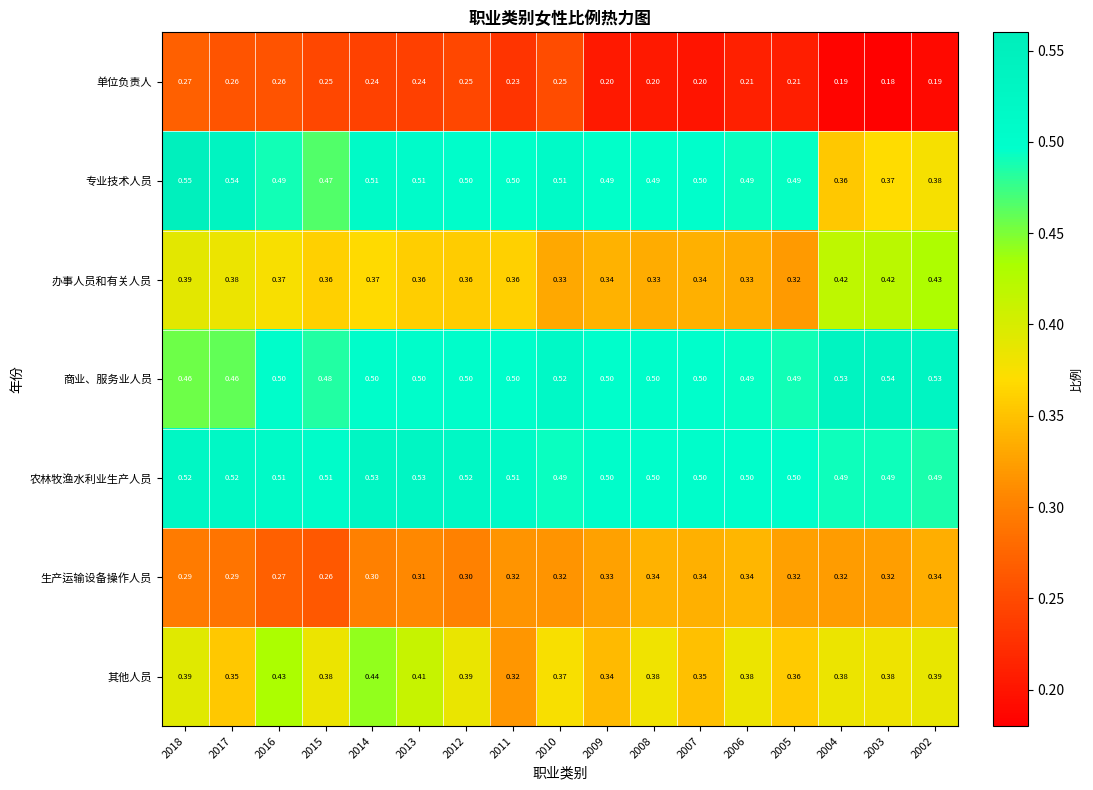

Which series has the widest spread of values?

专业技术人员